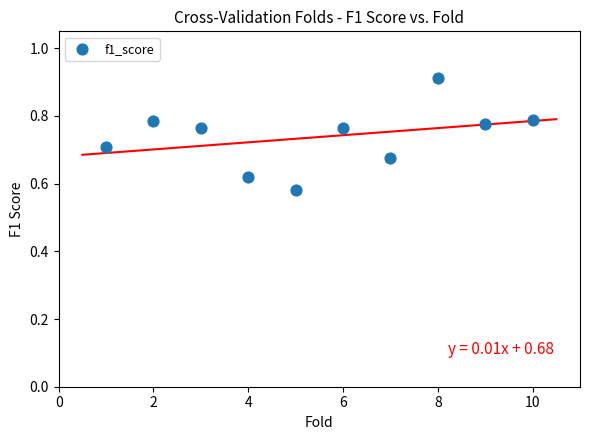

What is the average X value?

5.5